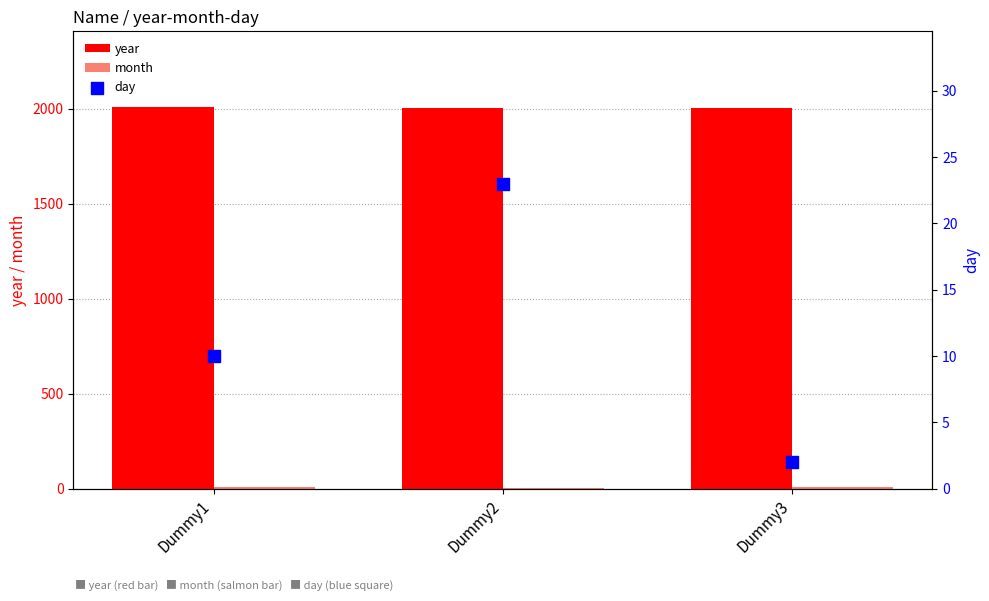

What is the total value across all series at Dummy1?

2025